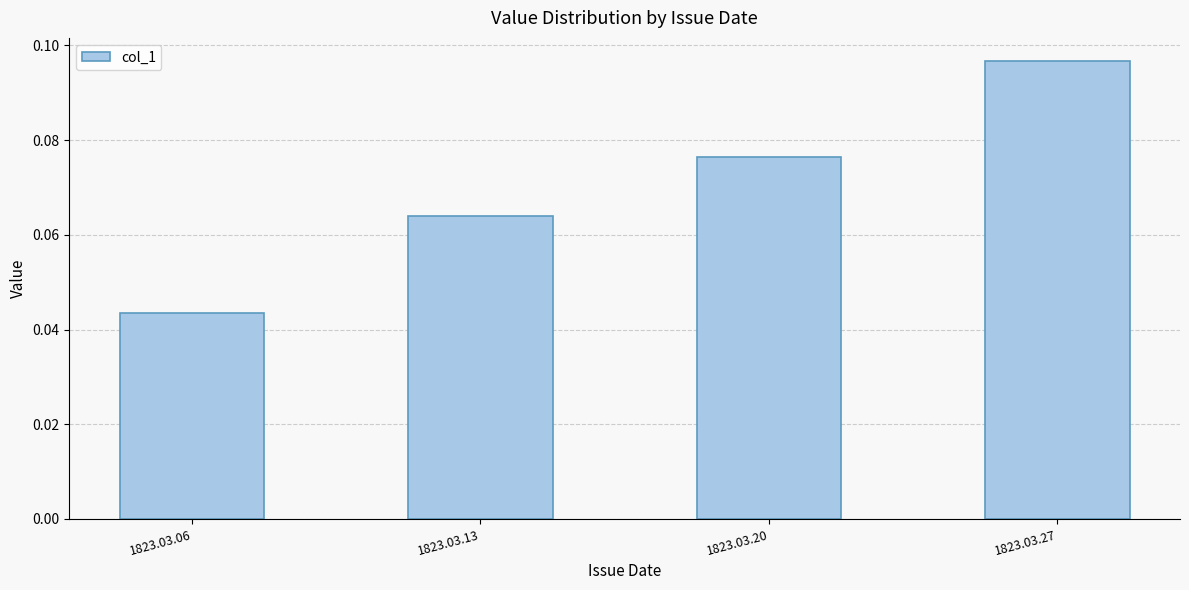

Count the values in the range 0 to 1.

4